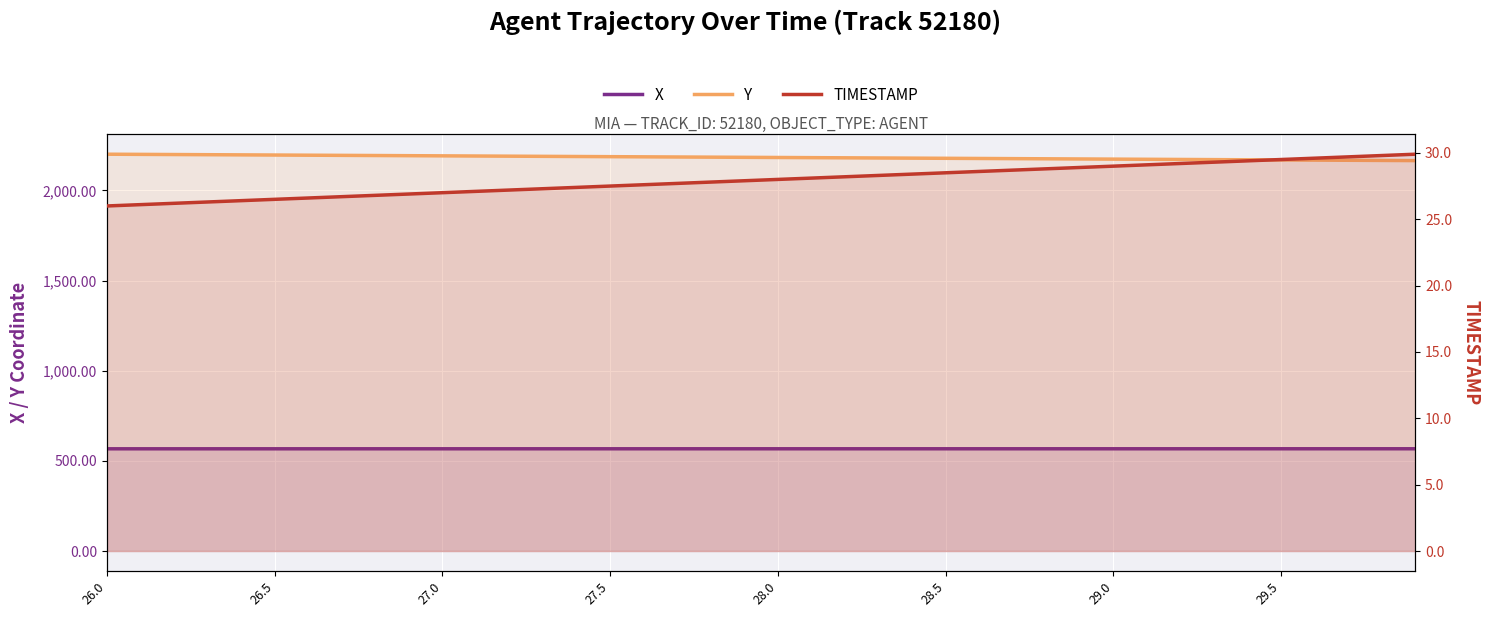

Which series changed the most between 11 and 33?

Y